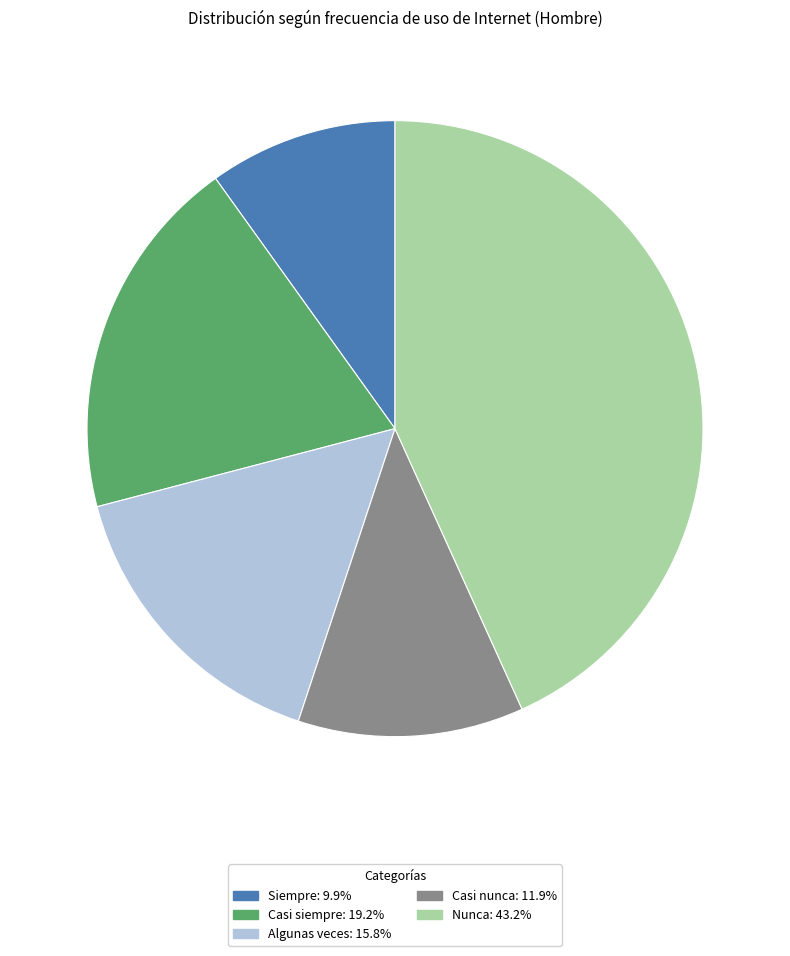

Is the sum of Casi siempre and Algunas veces greater than half?

No